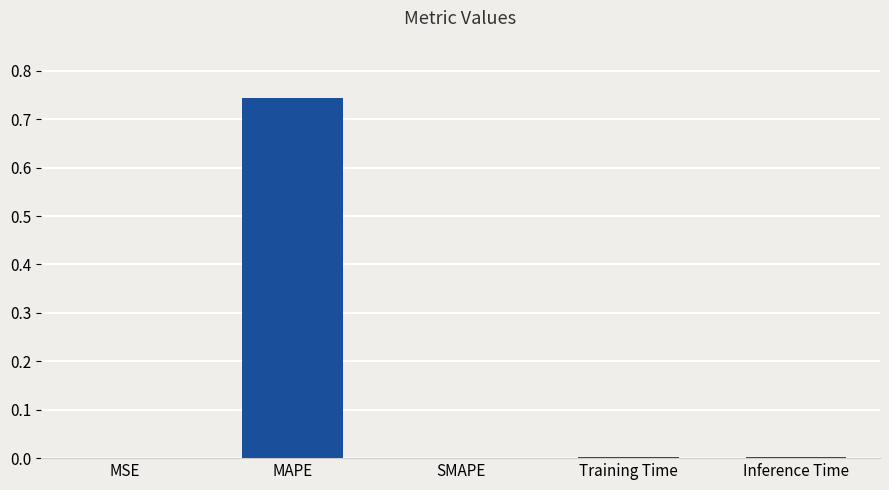

The value at MAPE is 1.2. True or false?

False